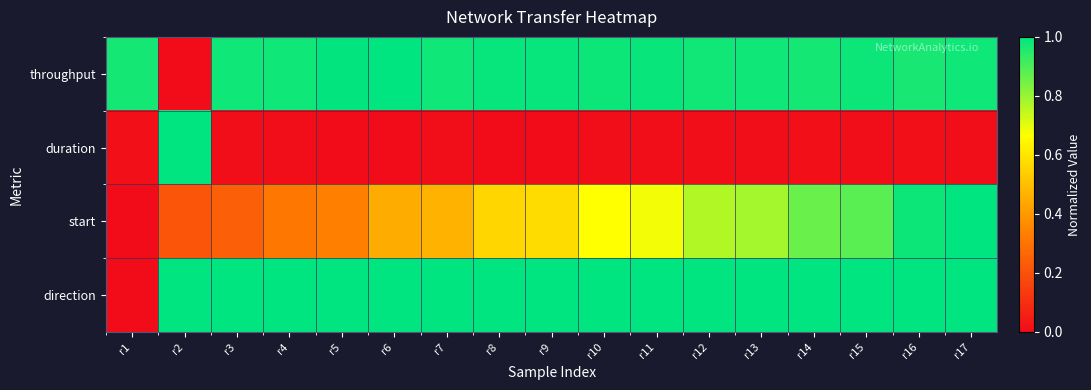

Reading left to right, extract all data points from this chart.

throughput: r1=1.0	r2=0.0	r3=1.0	r4=1.0	r5=1.0	r6=1.0	r7=1.0	r8=1.0	r9=1.0	r10=1.0	r11=1.0	r12=1.0	r13=1.0	r14=1.0	r15=1.0	r16=1.0	r17=1.0
duration: r1=0.0	r2=1.0	r3=0.0	r4=0.0	r5=0.0	r6=0.0	r7=0.0	r8=0.0	r9=0.0	r10=0.0	r11=0.0	r12=0.0	r13=0.0	r14=0.0	r15=0.0	r16=0.0	r17=0.0
start: r1=0.0	r2=0.2	r3=0.2	r4=0.3	r5=0.3	r6=0.5	r7=0.5	r8=0.6	r9=0.6	r10=0.7	r11=0.7	r12=0.8	r13=0.8	r14=0.9	r15=0.9	r16=1.0	r17=1.0
direction: r1=0.0	r2=1.0	r3=1.0	r4=1.0	r5=1.0	r6=1.0	r7=1.0	r8=1.0	r9=1.0	r10=1.0	r11=1.0	r12=1.0	r13=1.0	r14=1.0	r15=1.0	r16=1.0	r17=1.0